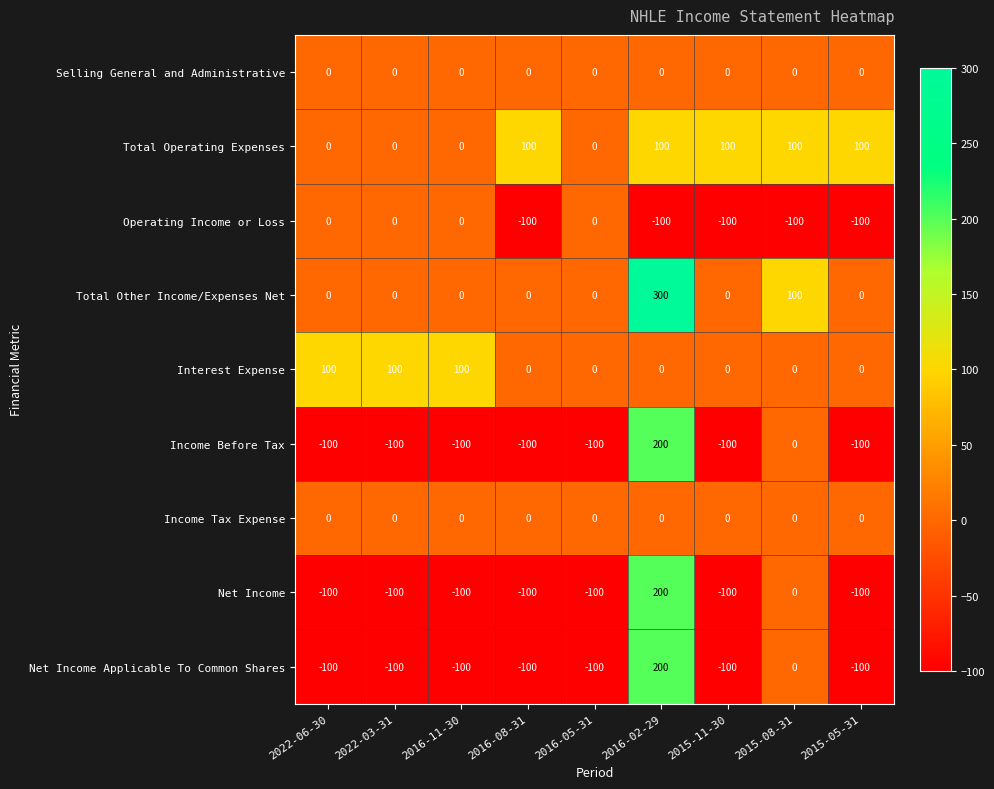

What is the sum of all Net Income values?

-500